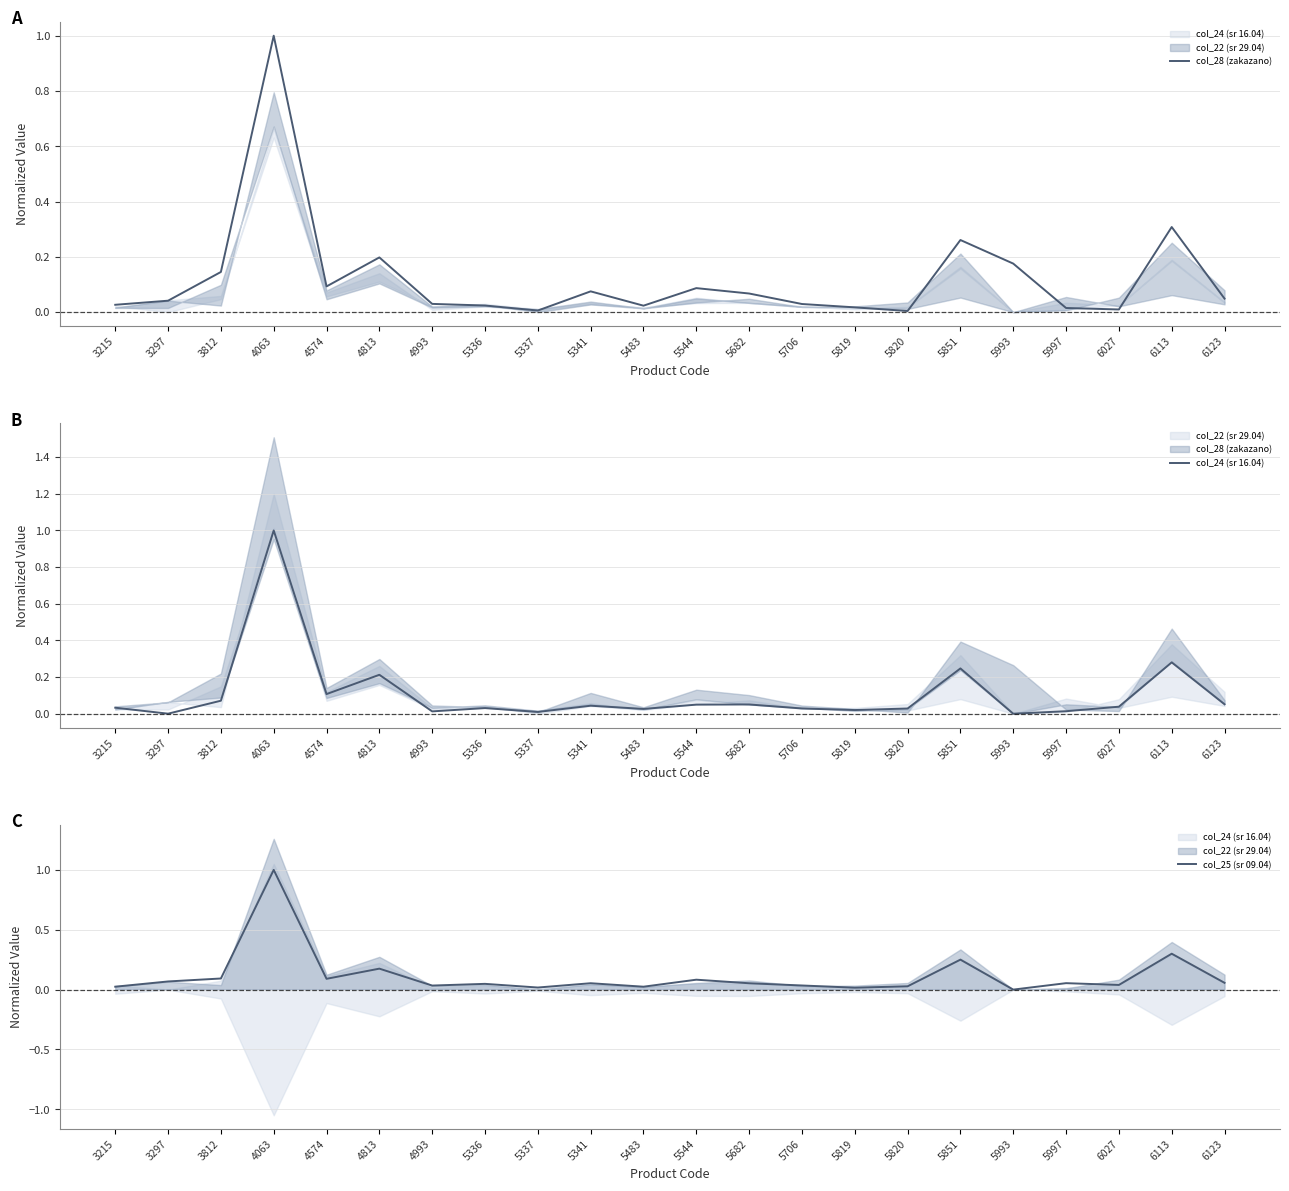

What is the average value of the col_28 (zakazano) series?

0.1